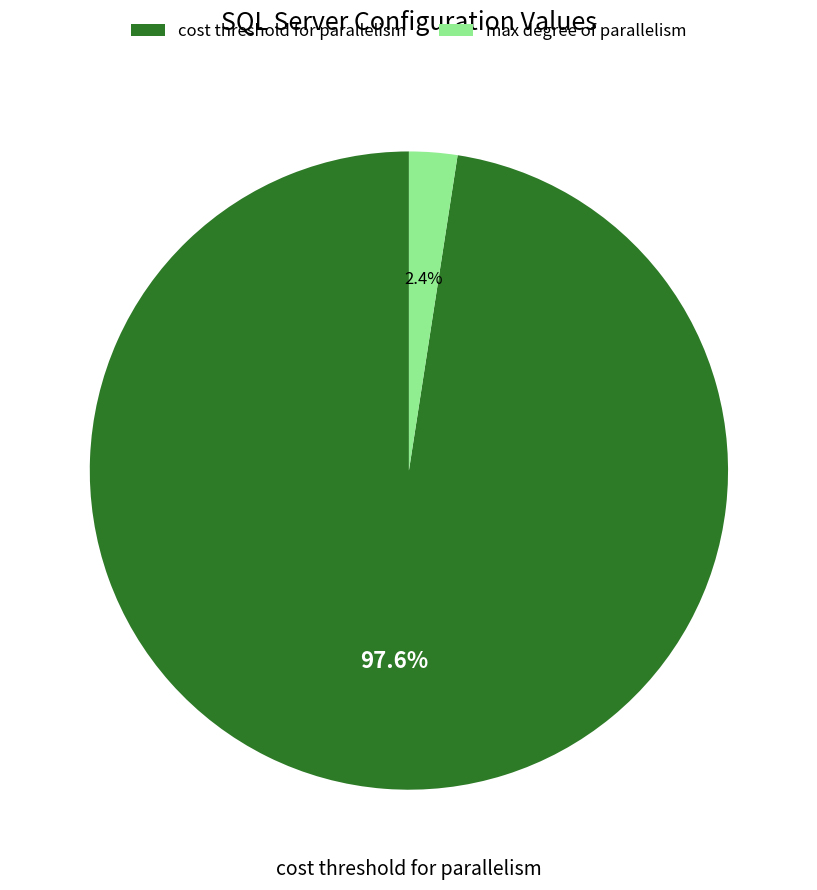

Rank the categories by value from highest to lowest.

cost threshold for parallelism, max degree of parallelism